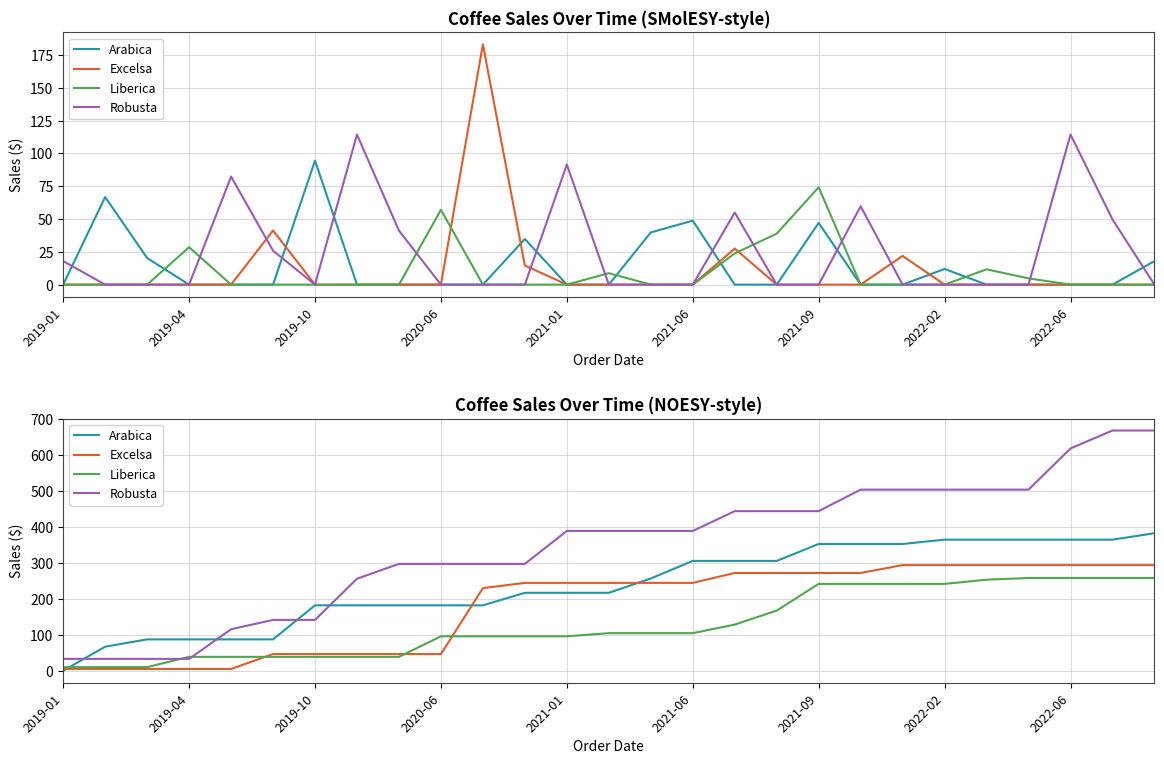

How many lines are shown in the chart?

4